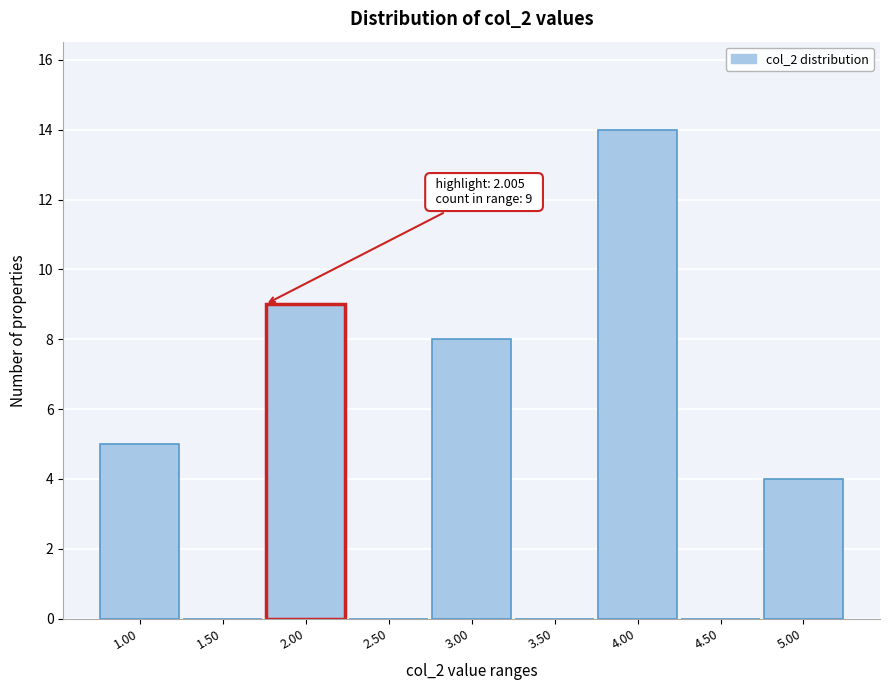

Reading left to right, what are all the values shown in this chart?

1.00=5	1.50=0	2.00=9	2.50=0	3.00=8	3.50=0	4.00=14	4.50=0	5.00=4